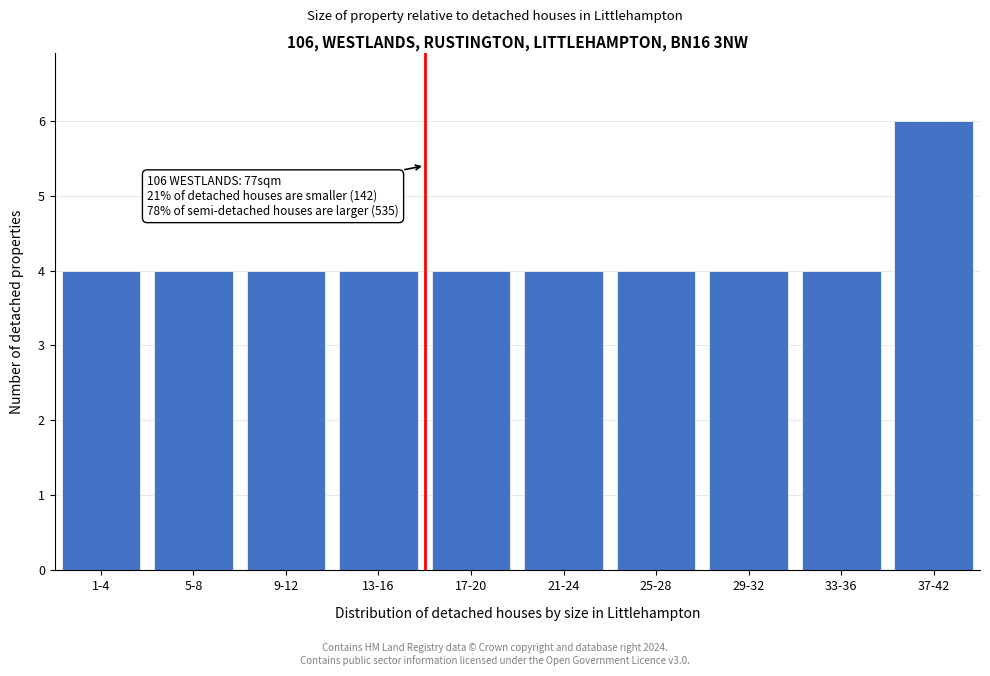

Reading left to right, what are all the values shown in this chart?

1-4=4	5-8=4	9-12=4	13-16=4	17-20=4	21-24=4	25-28=4	29-32=4	33-36=4	37-42=6